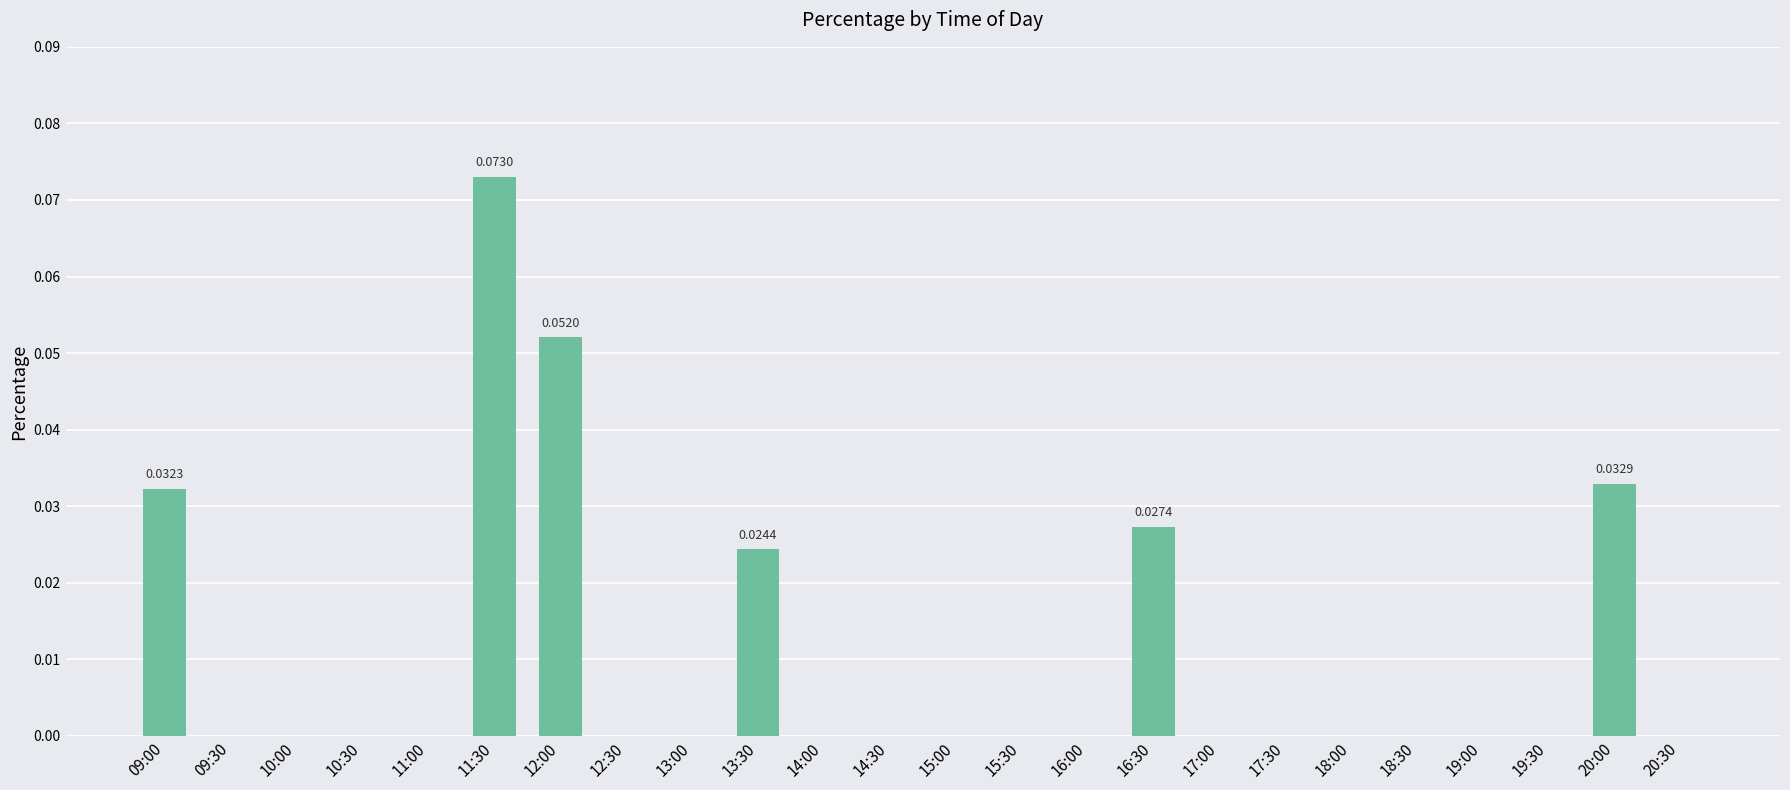

What is the change in value from 11:00 to 11:30?

+0.1